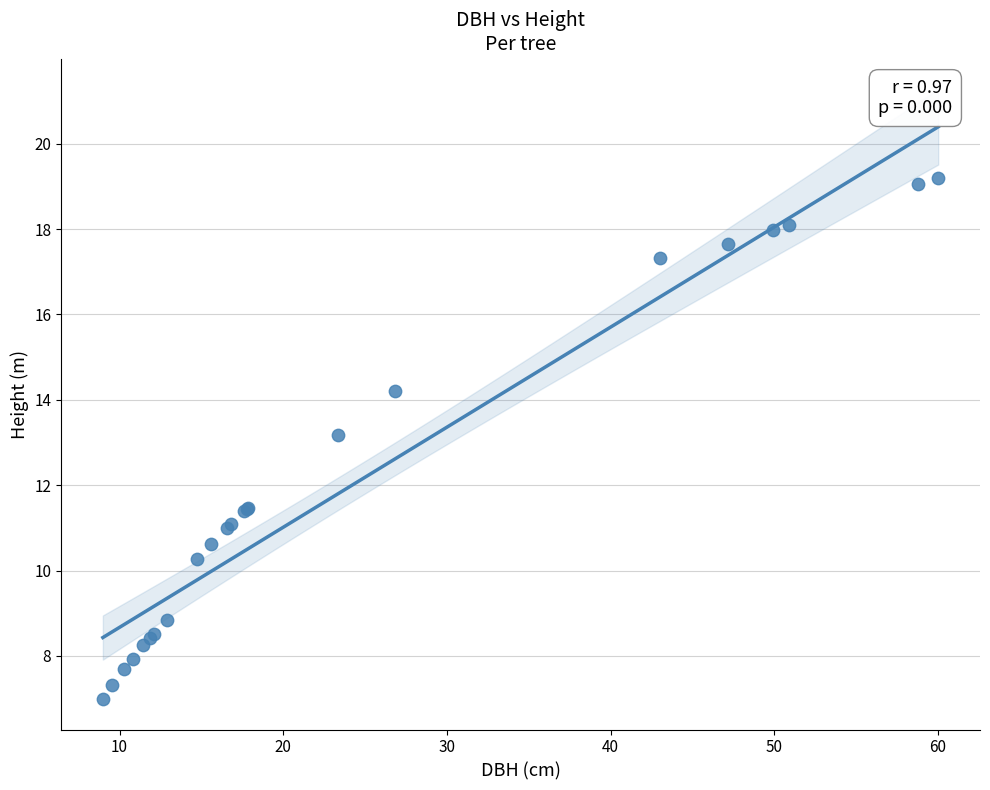

What Y value in the scatter plot is closest to 13?

13.2